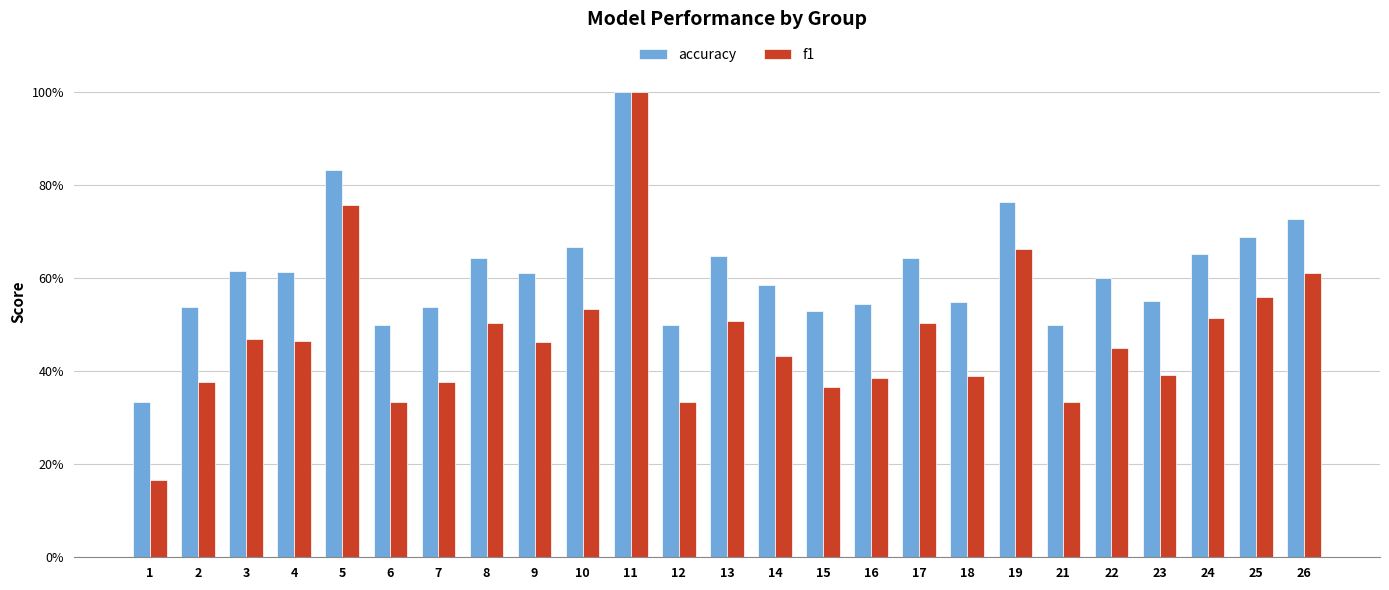

What are all the series names shown in the legend?

accuracy, f1